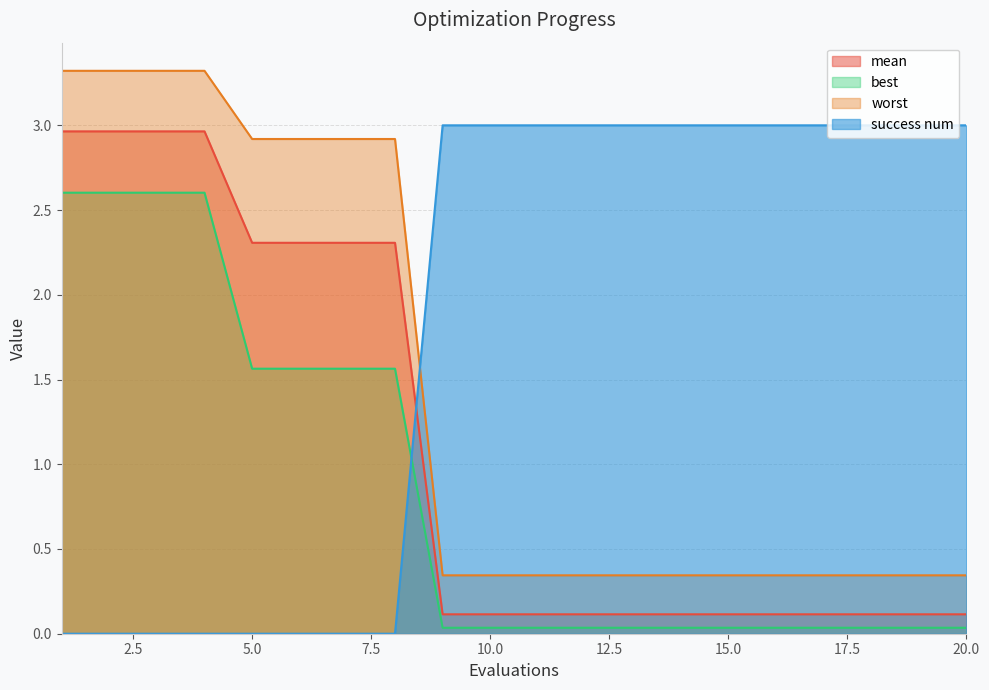

At which label does worst reach its minimum?

9